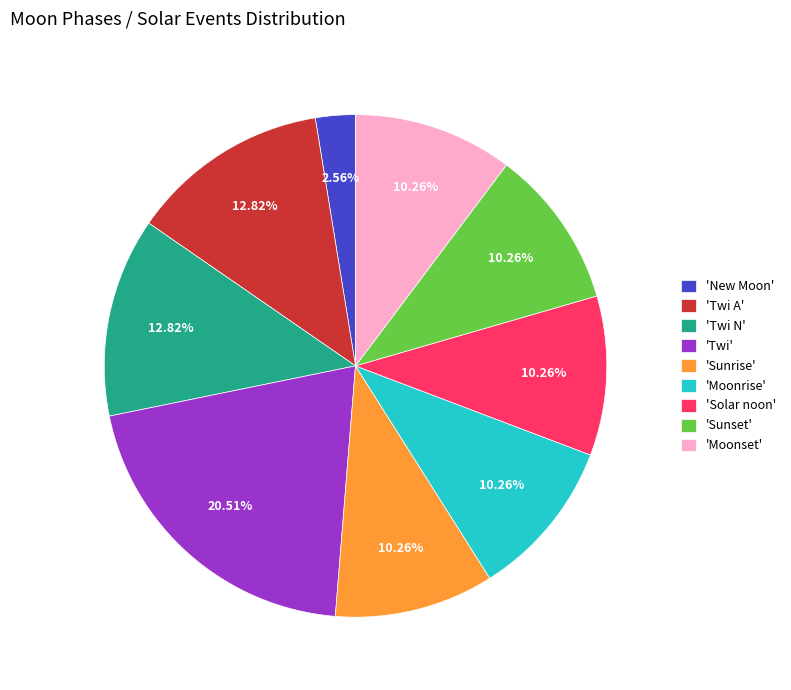

How many segments does this pie chart have?

9